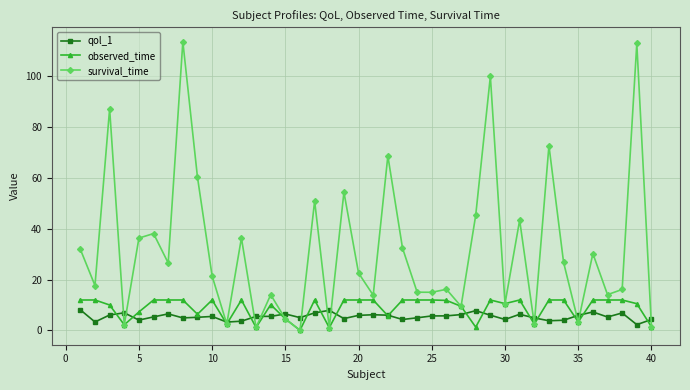

What is the maximum value shown in the chart?

113.7